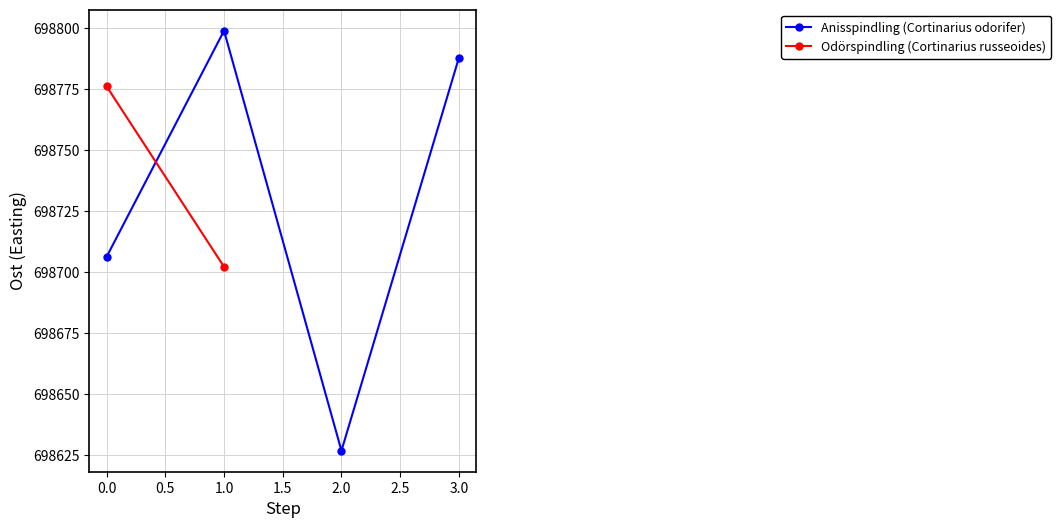

True or false: Anisspindling (Cortinarius odorifer) has a value of 698706.2 at 0.0.

True